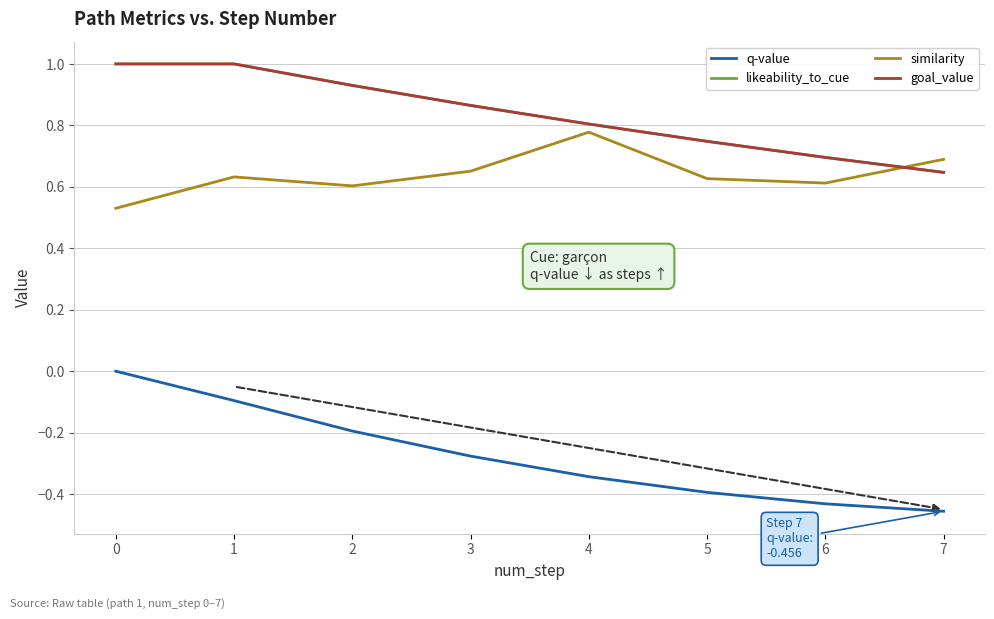

True or false: q-value and similarity cross at least once.

False